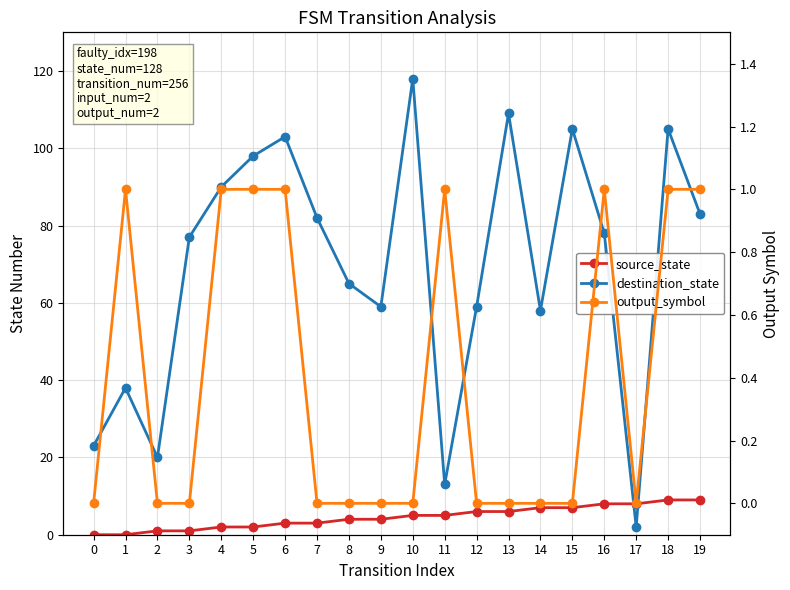

After their last crossing, which series has the higher values: destination_state or source_state?

destination_state